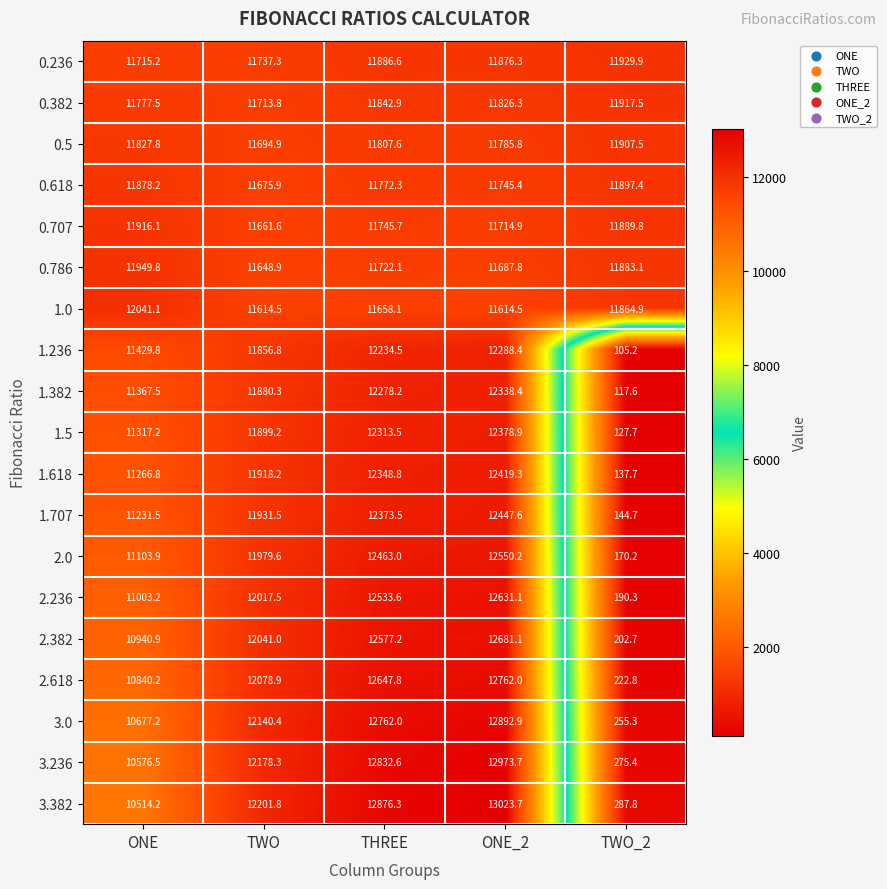

At ONE_2, list the series in order from largest to smallest.

3.382, 3.236, 3.0, 2.618, 2.382, 2.236, 2.0, 1.707, 1.618, 1.5, 1.382, 1.236, 0.236, 0.382, 0.5, 0.618, 0.707, 0.786, 1.0